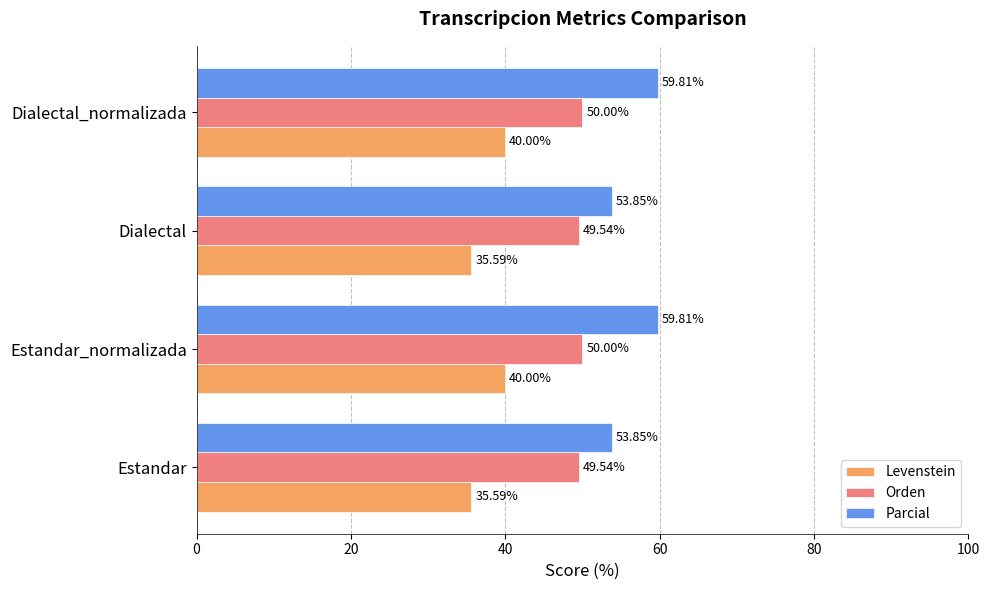

Rank the series by their average value, from lowest to highest.

Levenstein, Orden, Parcial